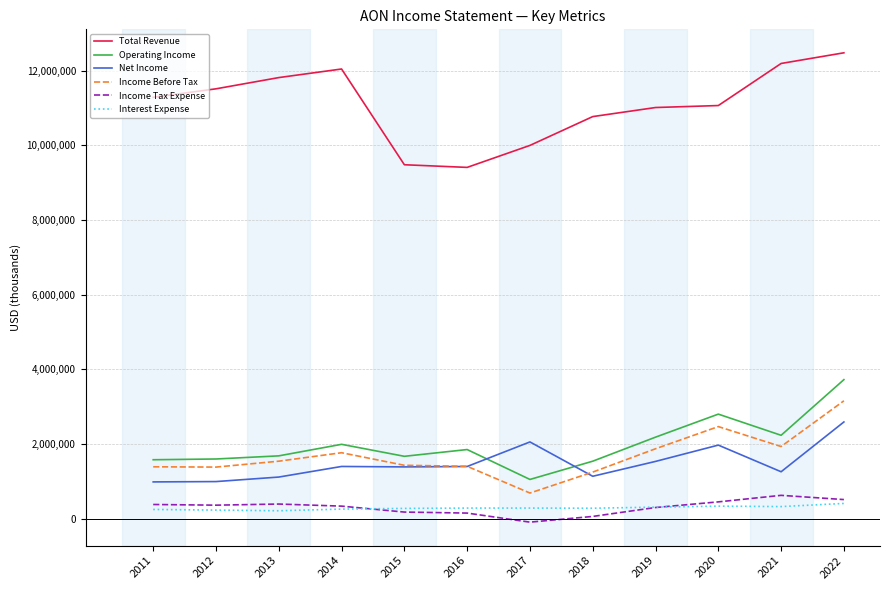

Which label corresponds to the largest value in the chart?

2022